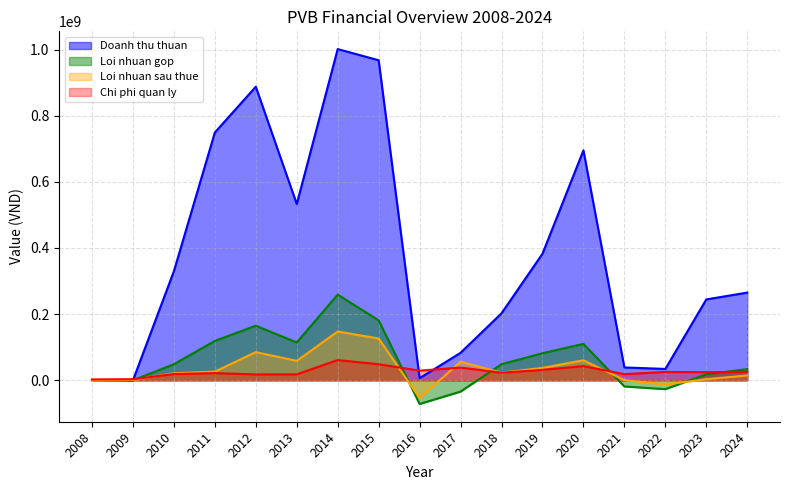

Which has a higher value, 2017 or 2016?

2017